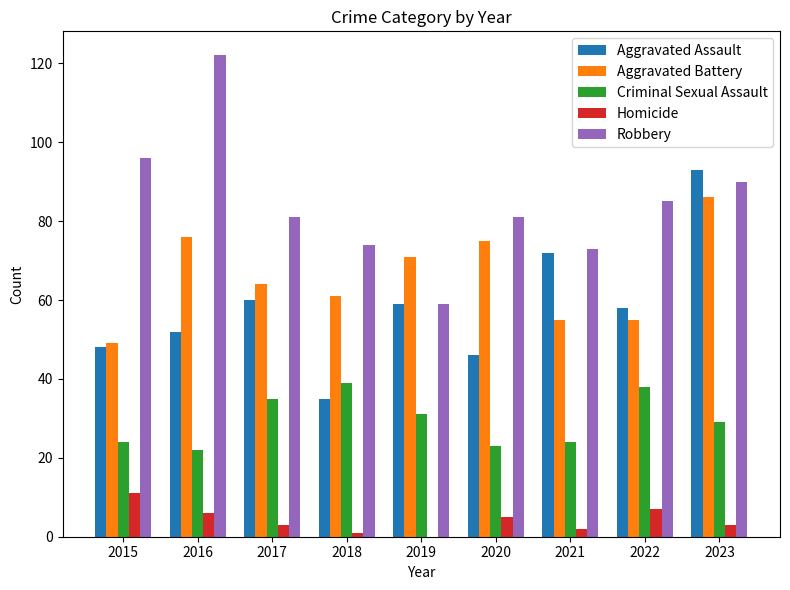

Which series changed the most between 2021 and 2023?

Aggravated Battery